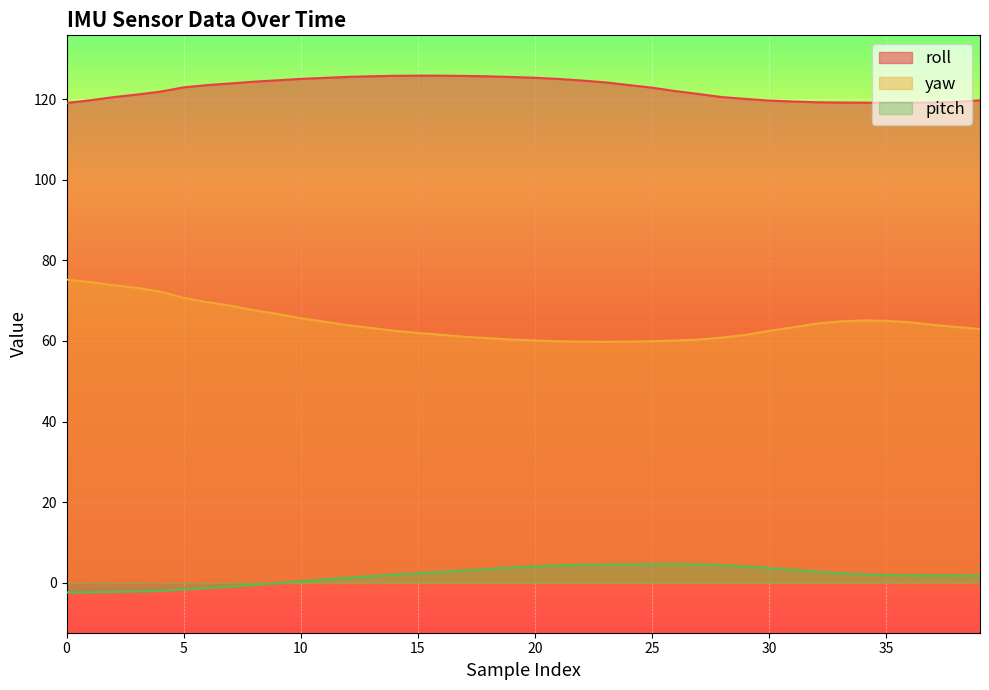

How many values in the yaw series exceed 63?

22